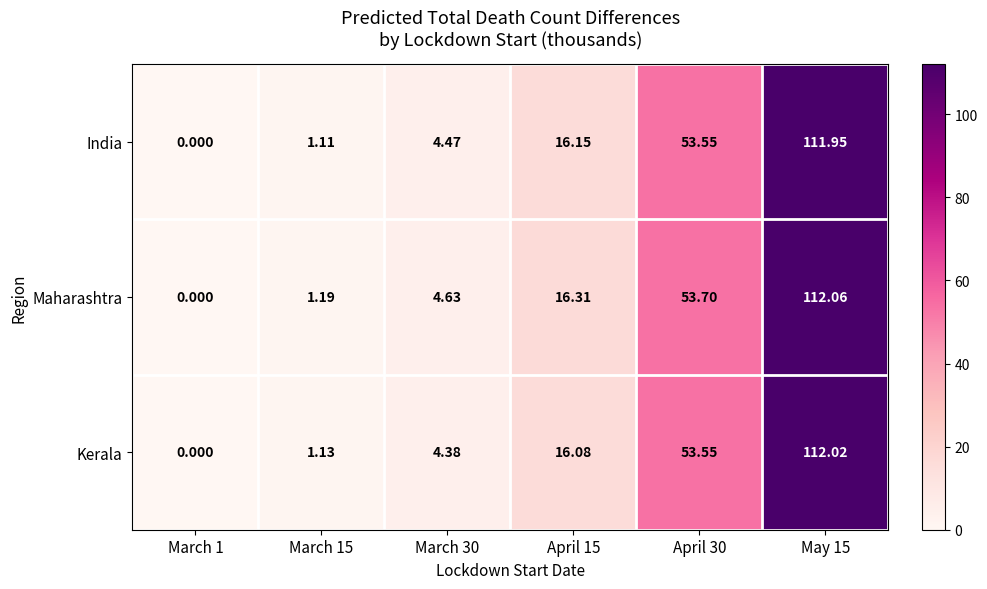

Which series has the largest range (max minus min)?

Maharashtra